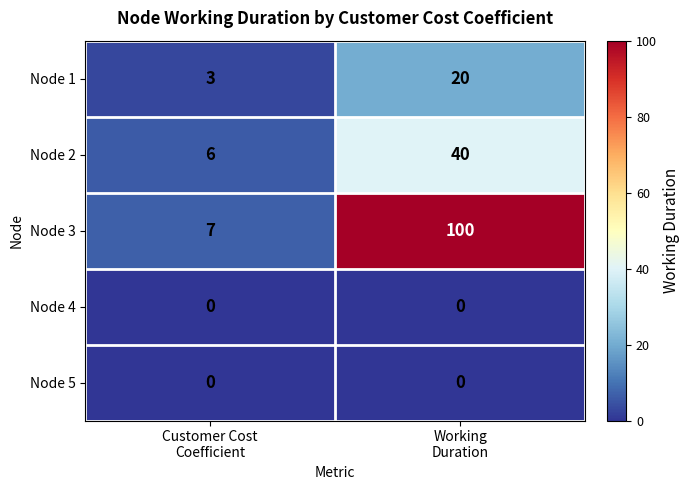

What is the sum of all Node 2 values?

46